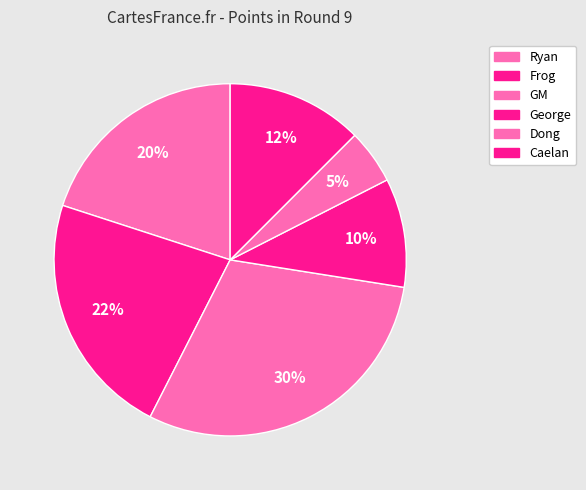

What is the largest slice in the pie chart?

GM